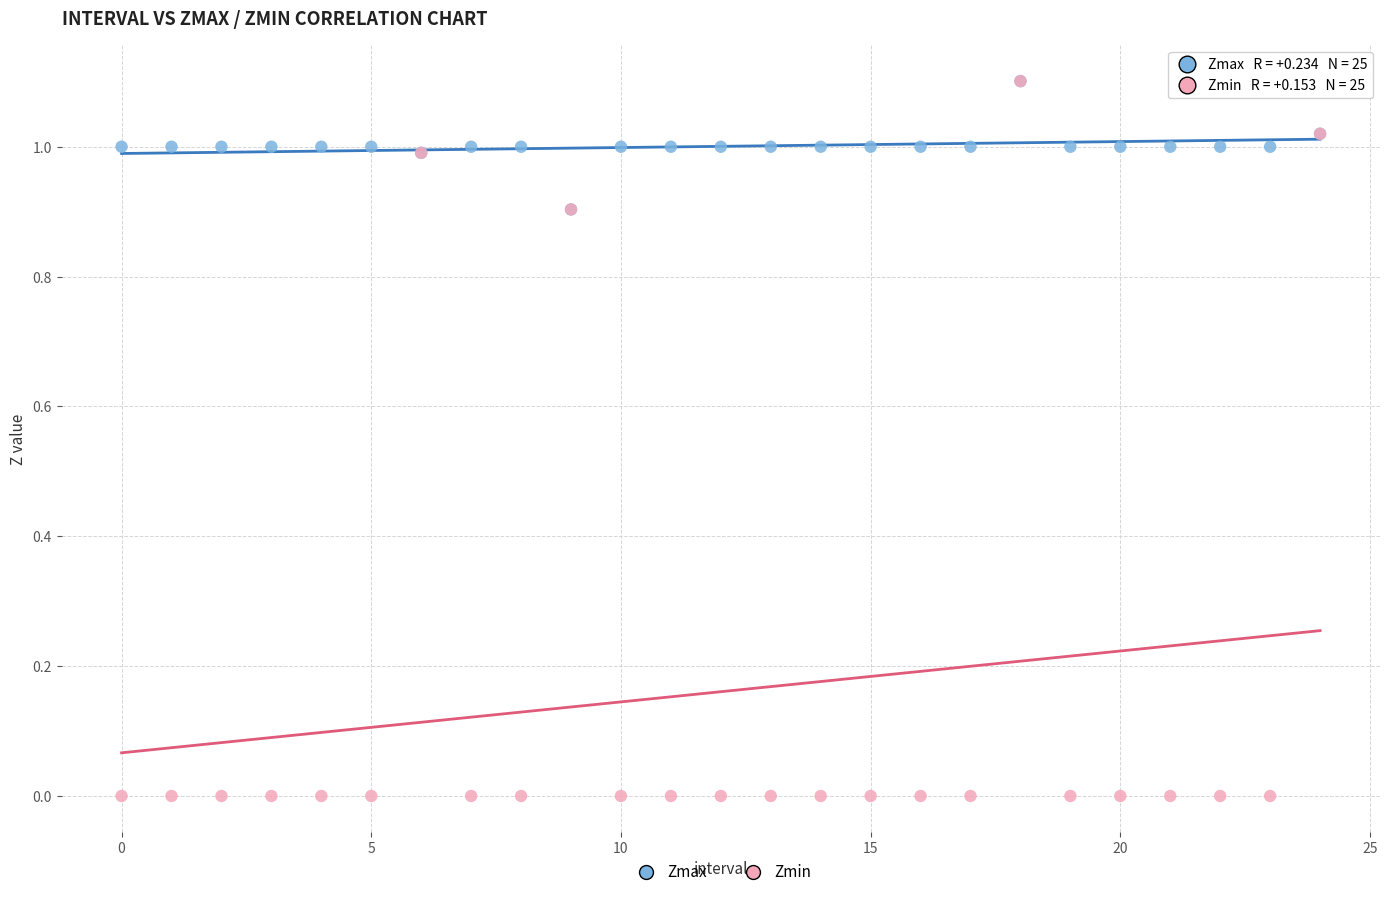

What are all the series names shown in the legend?

Zmax, Zmin